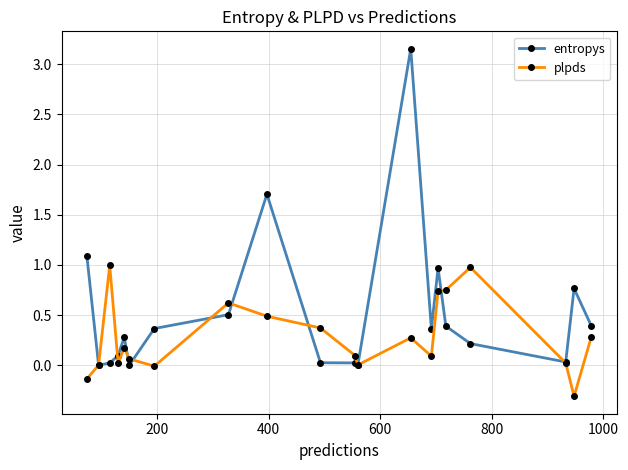

List the series in order of their overall mean, highest first.

entropys, plpds